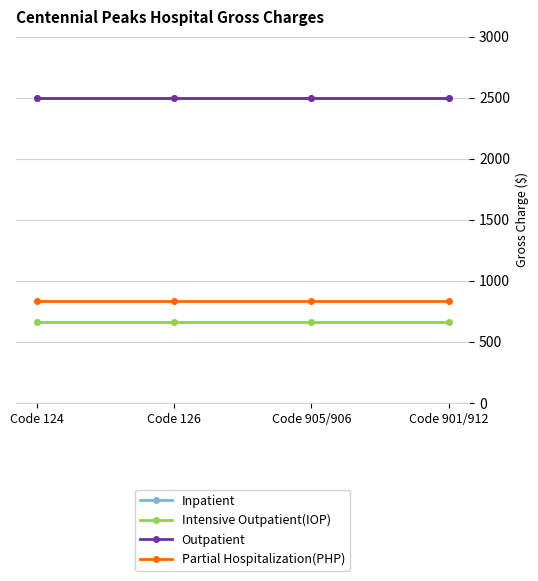

The Partial Hospitalization(PHP) series shows 833 at Code 901/912. True or false?

True